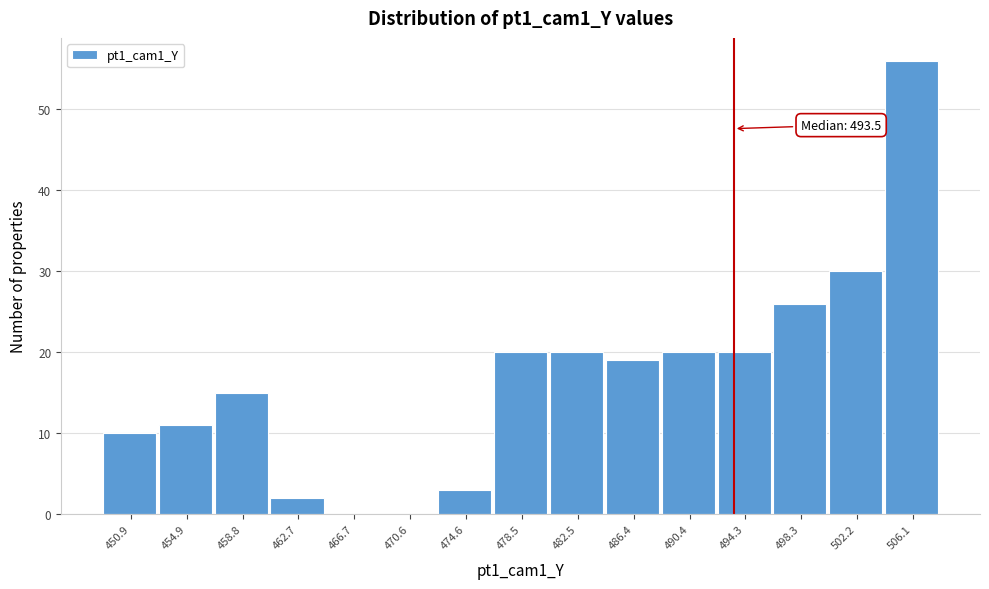

Over which range of the x-axis is the bar tallest?

504.0 to 508.0